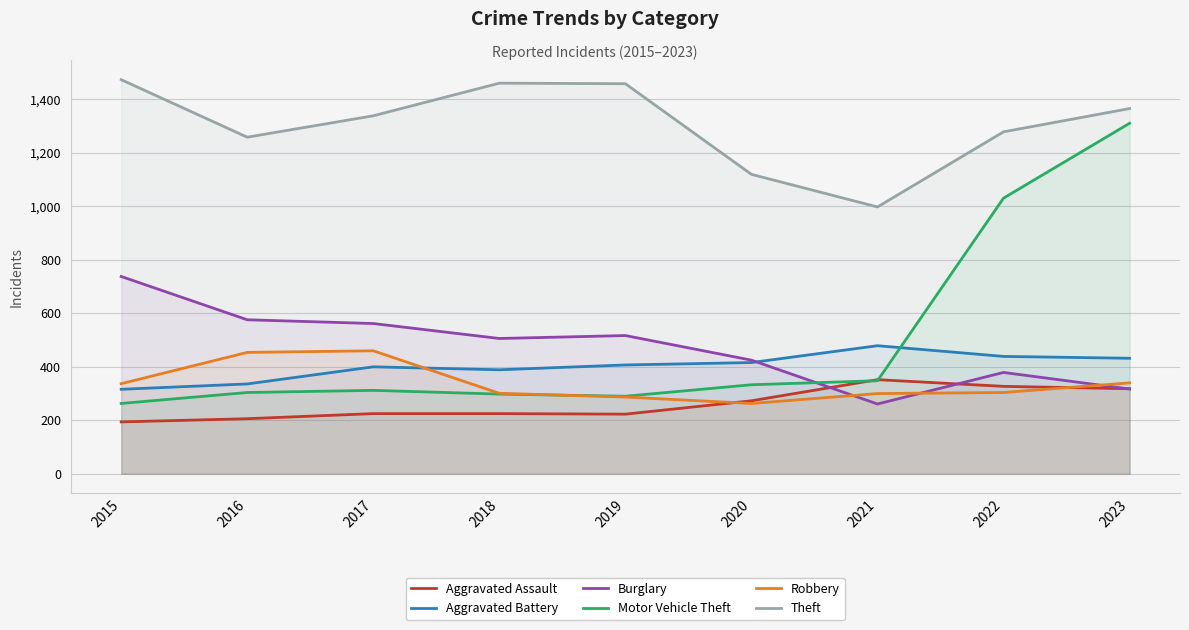

At 2020, list the series in order from largest to smallest.

Theft, Burglary, Aggravated Battery, Motor Vehicle Theft, Aggravated Assault, Robbery